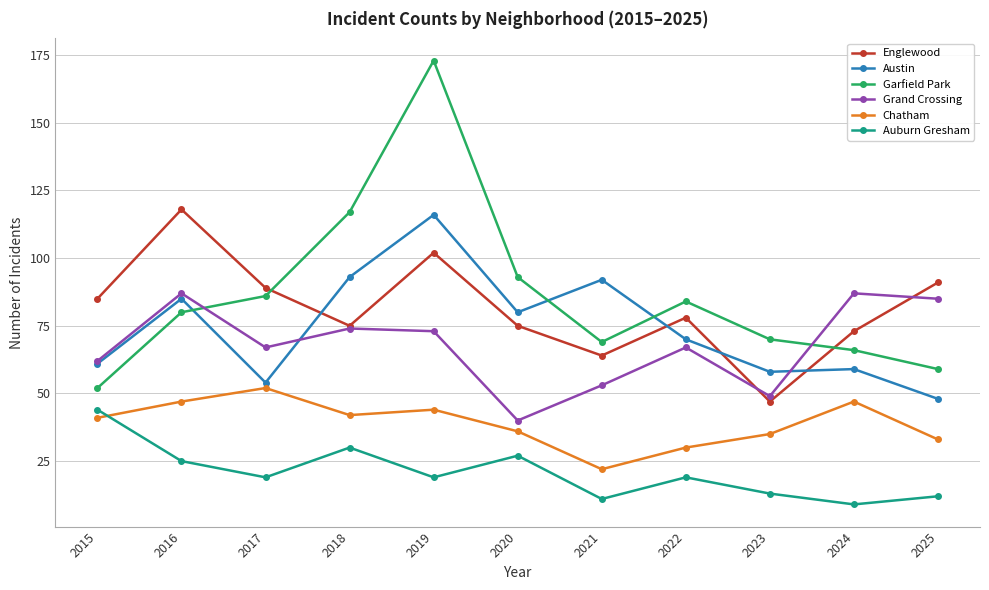

The value of Auburn Gresham at 2019 is 19. True or false?

True